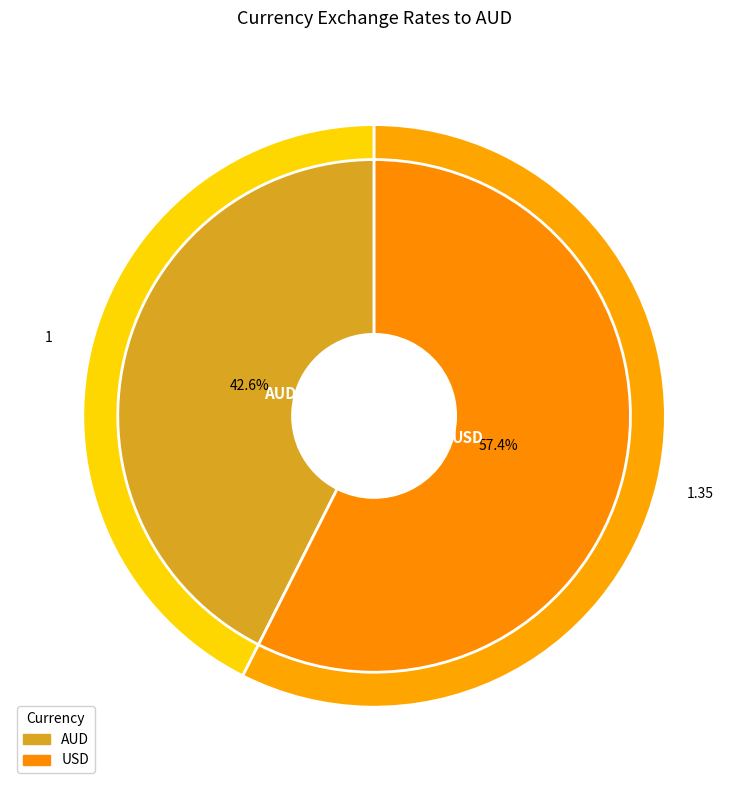

What is the change in value from AUD to USD?

+0.4